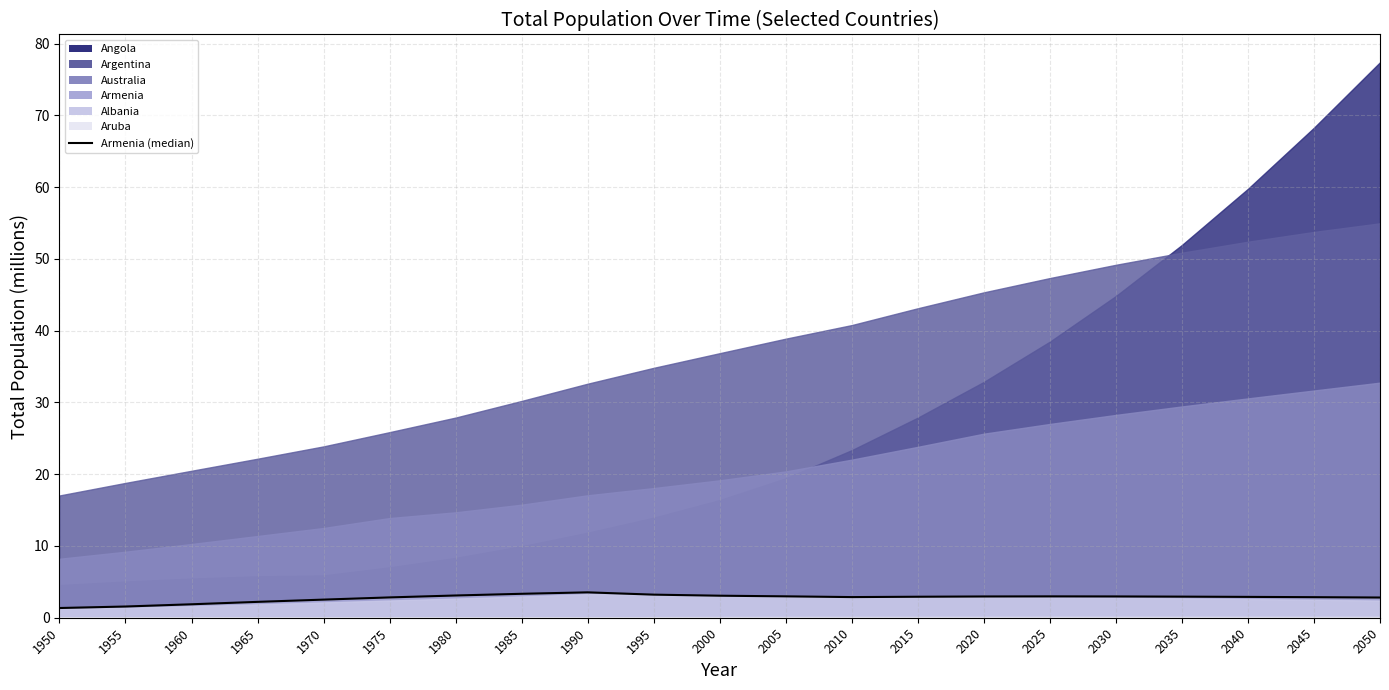

What is the average value?

2.8